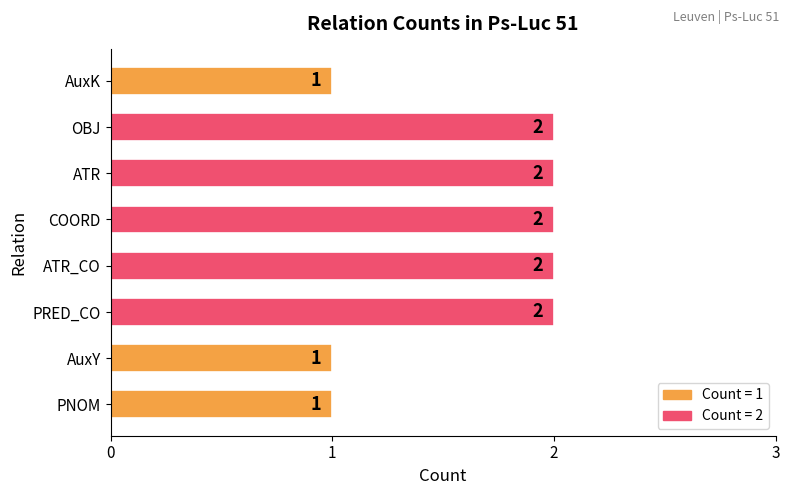

How many categories are shown in the chart?

8